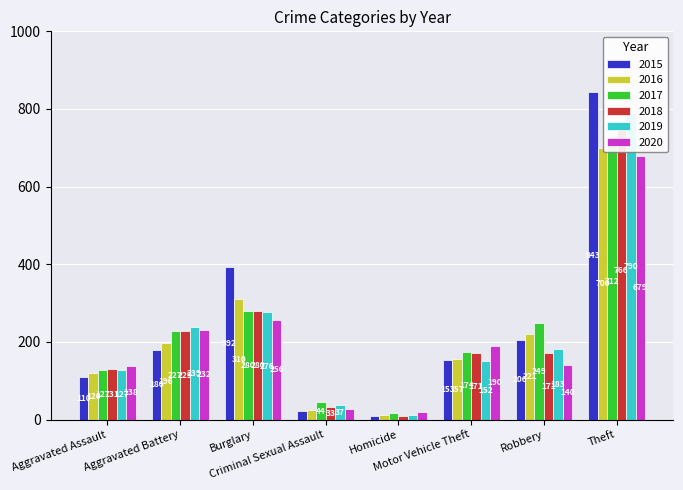

Read the 2017 value at Homicide.

18